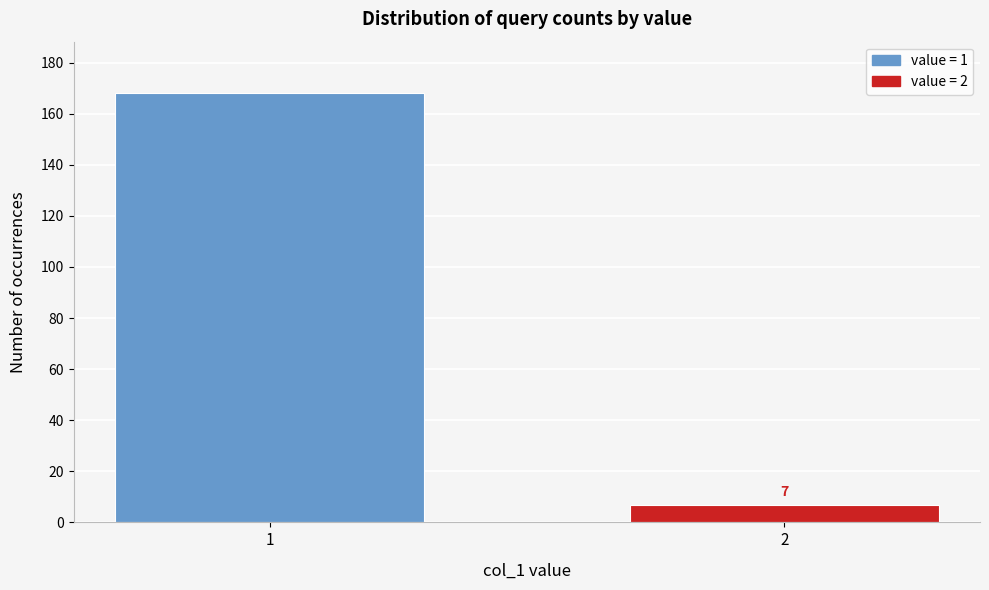

Reading left to right, list all the values displayed in this chart.

168	7